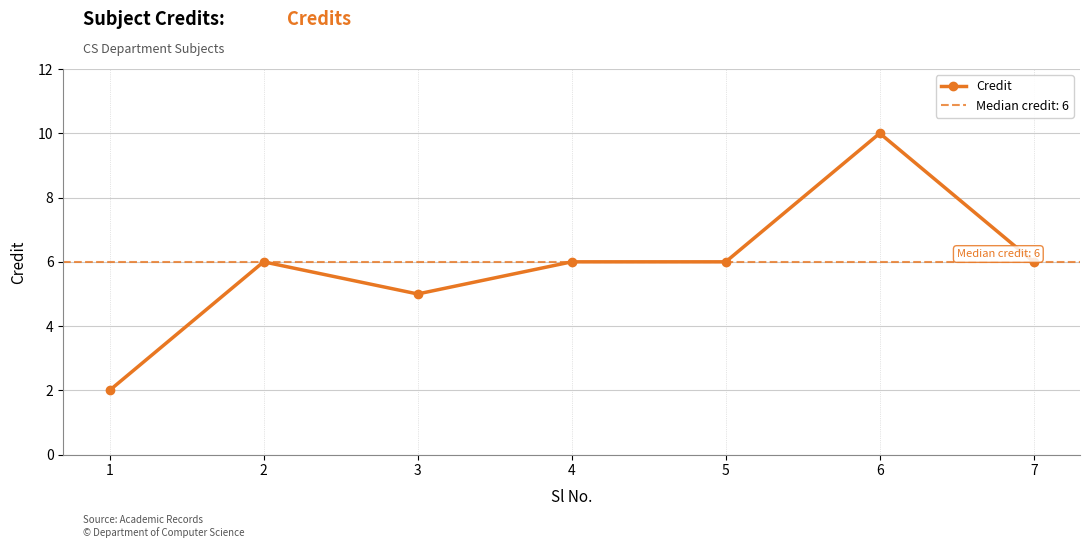

The chart shows a value of 16 at 6. True or false?

False